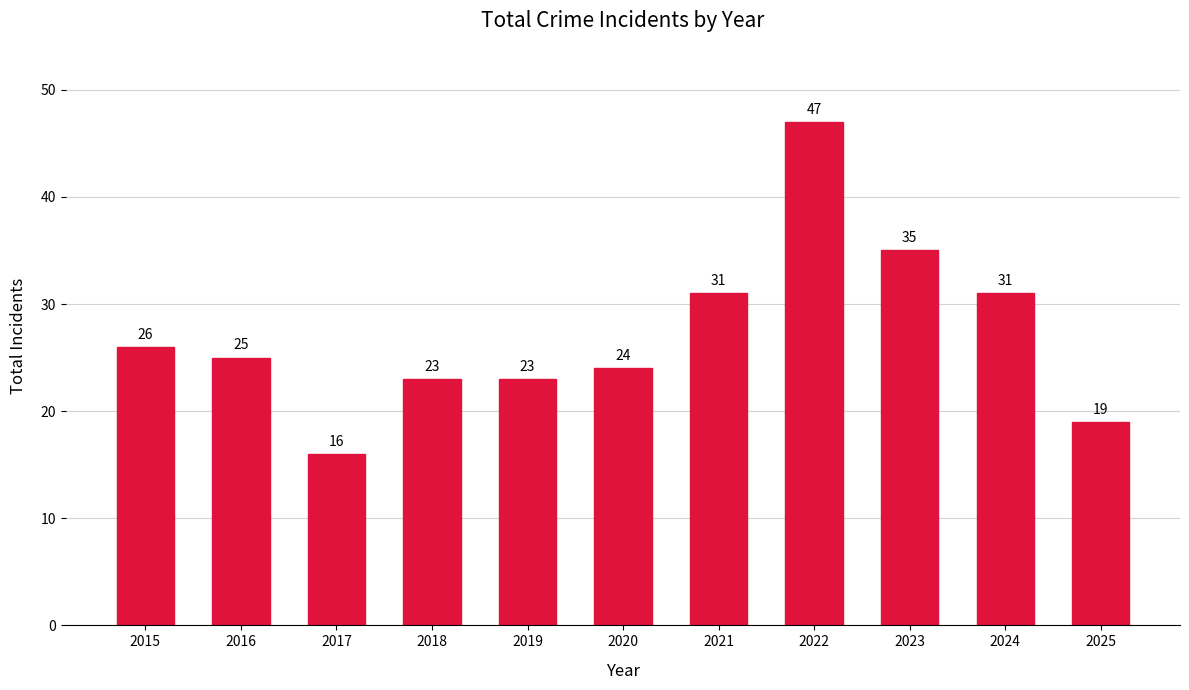

Reading right to left, list all the values displayed in this chart.

19	31	35	47	31	24	23	23	16	25	26